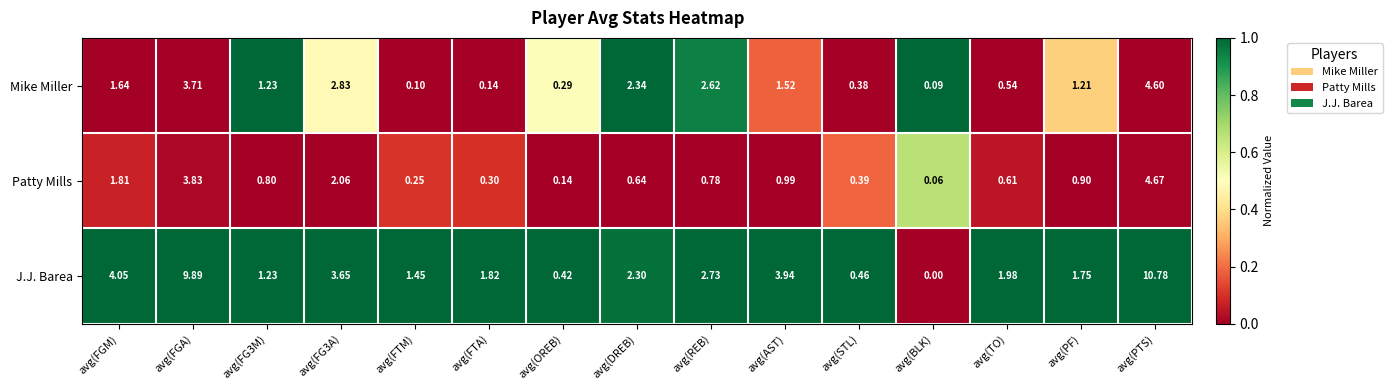

List the series in order of their overall mean, lowest first.

Patty Mills, Mike Miller, J.J. Barea